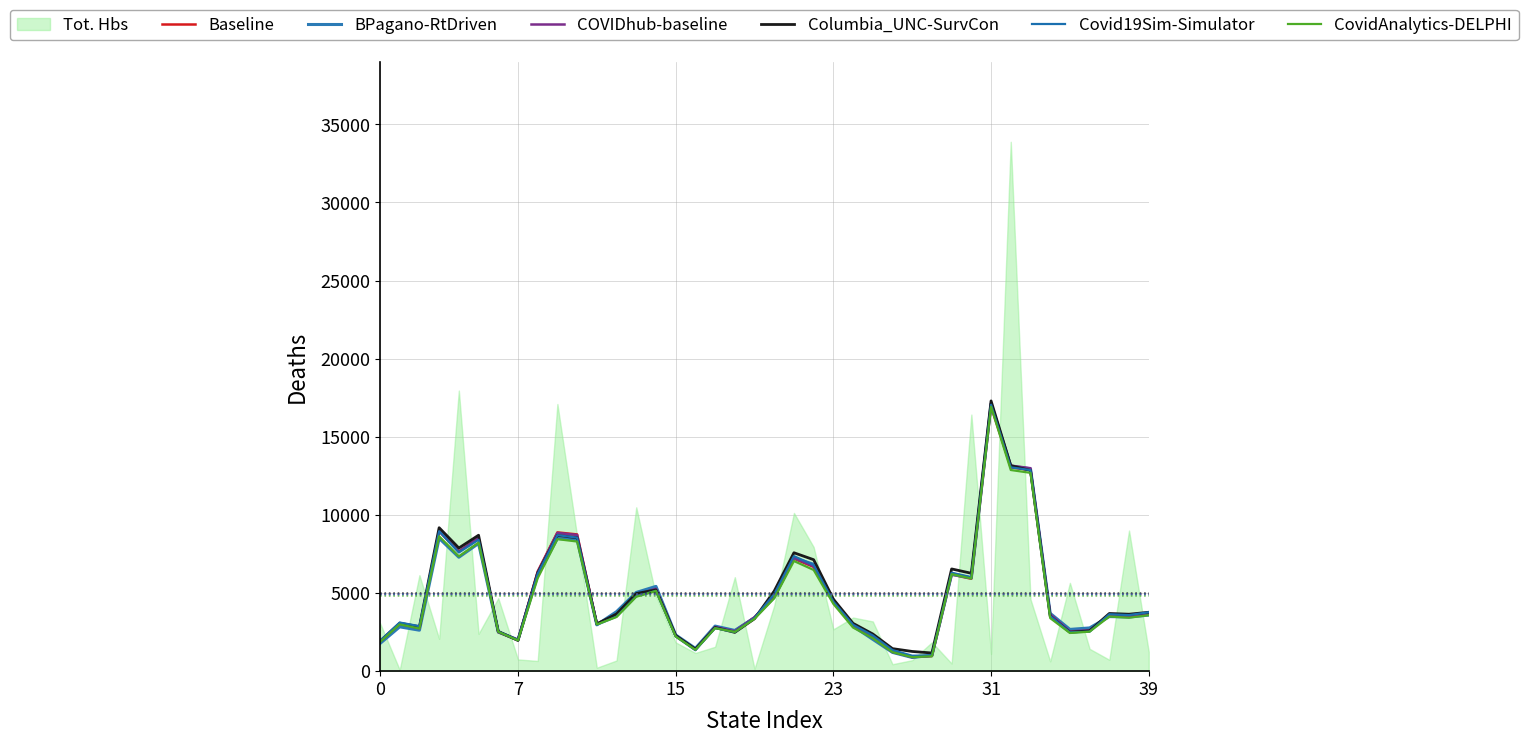

What is the difference between the second highest and second lowest values in the Columbia_UNC-SurvCon series?

11895.7